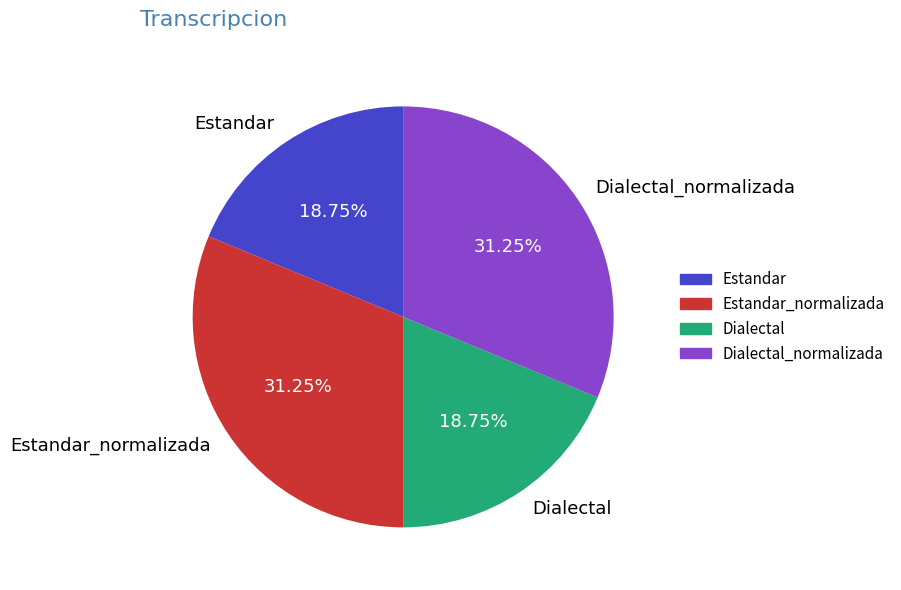

Is Estandar_normalizada the majority of the pie?

No